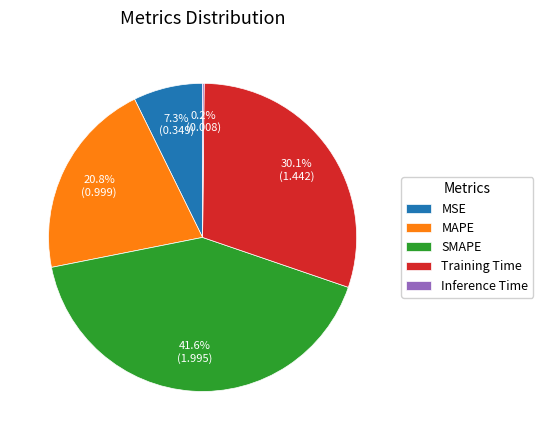

Is there any slice that represents more than half of the pie?

No